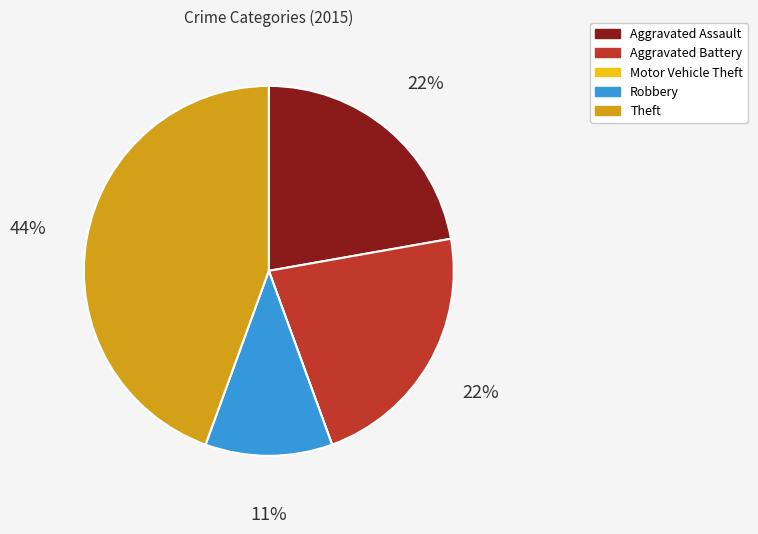

What is the largest slice in the pie chart?

Theft